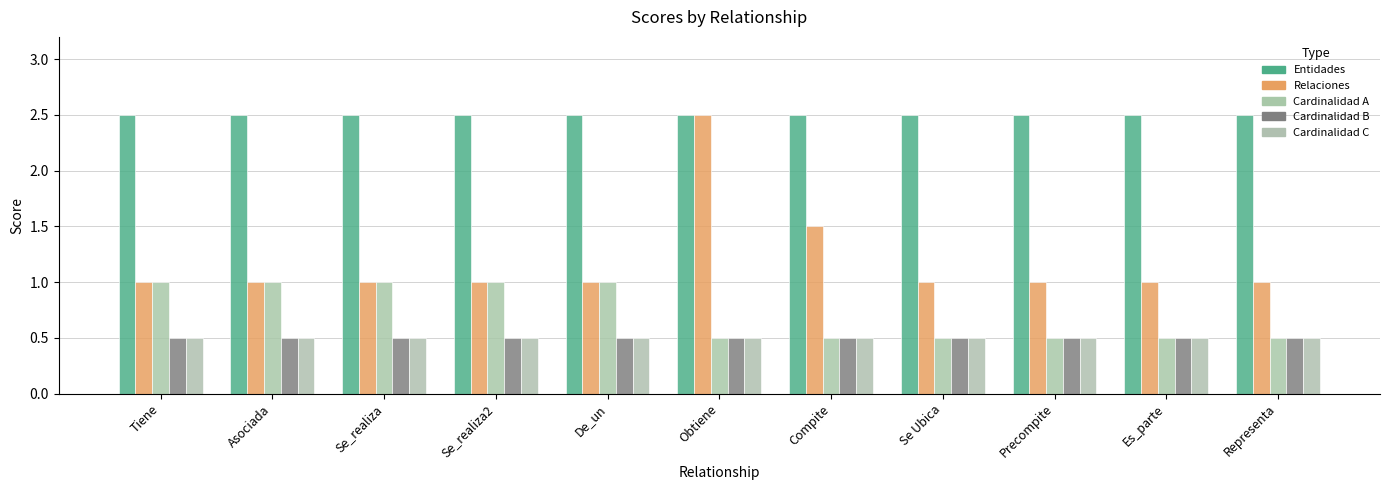

True or false: Cardinalidad B has a value of 0.5 at Obtiene.

True